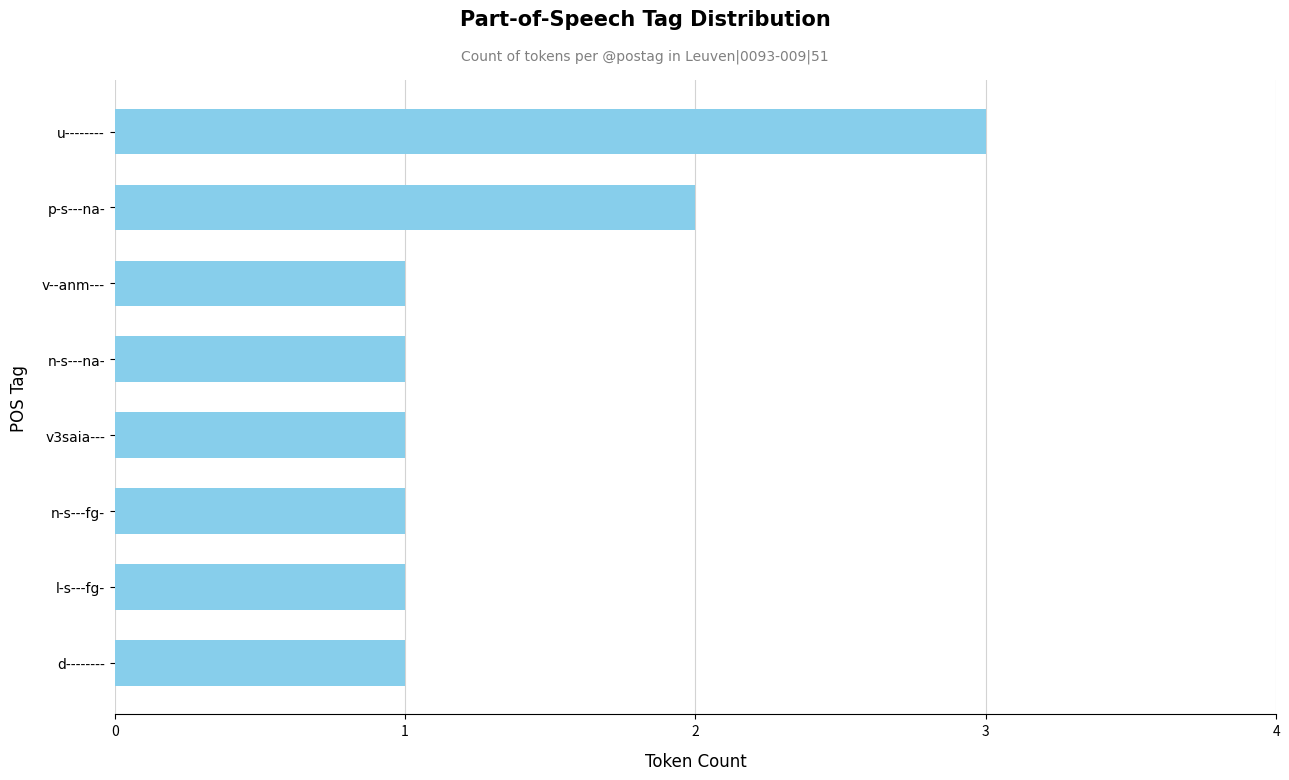

Is it true that the value at l-s---fg- is 2?

False